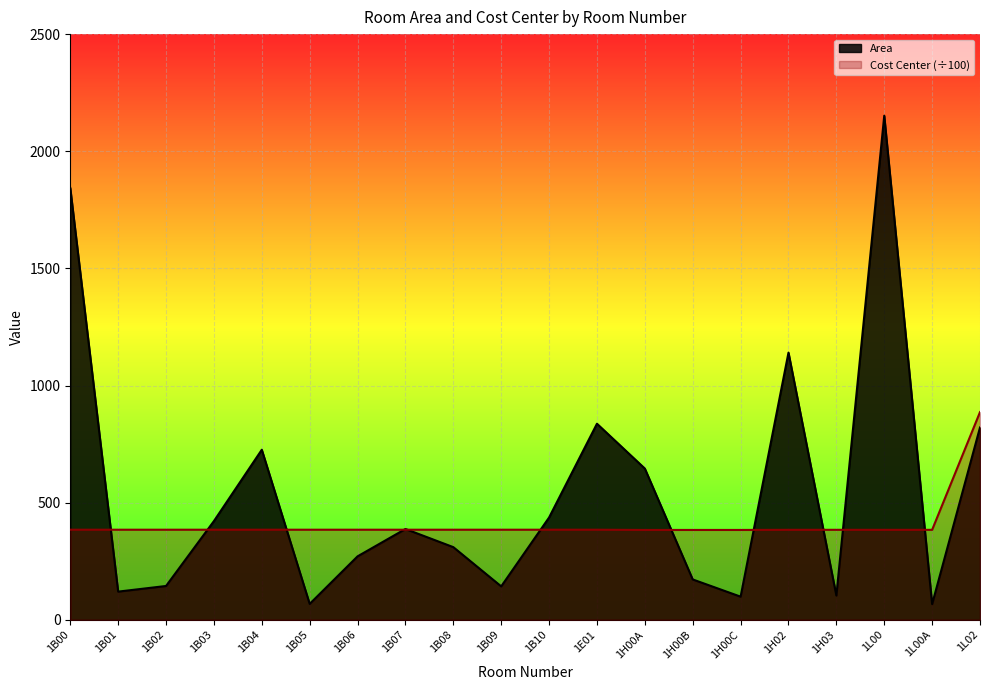

The Cost Center series shows 176.4 at 1B09. True or false?

False